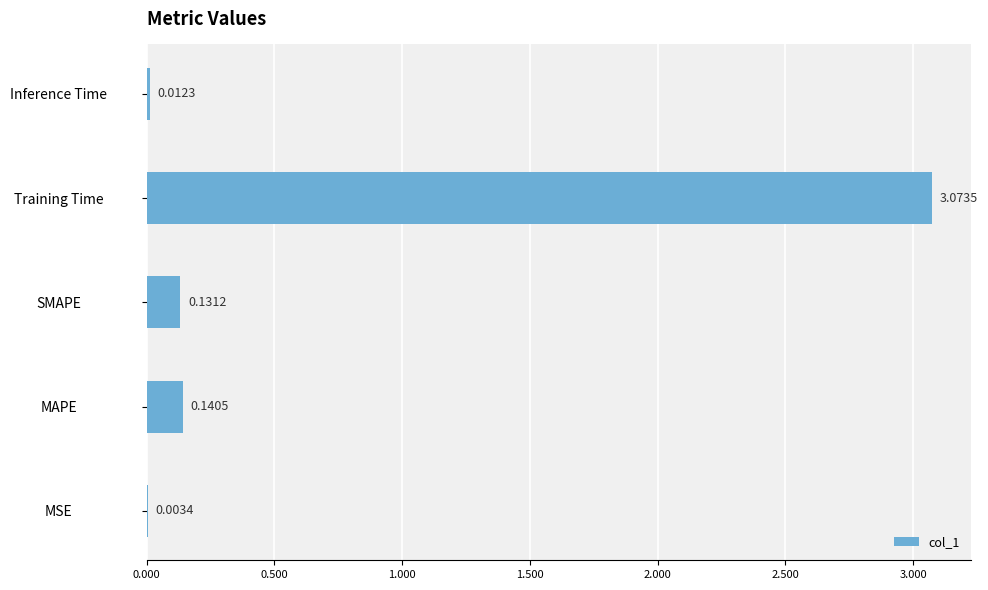

Where is the data nearest to the value 1?

MAPE